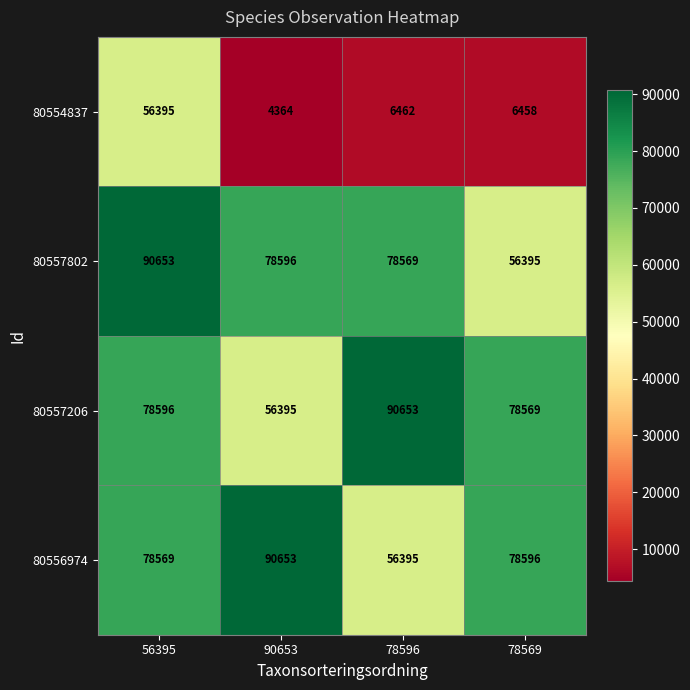

What is the difference between the second highest and minimum values in the 80554837 series?

2098